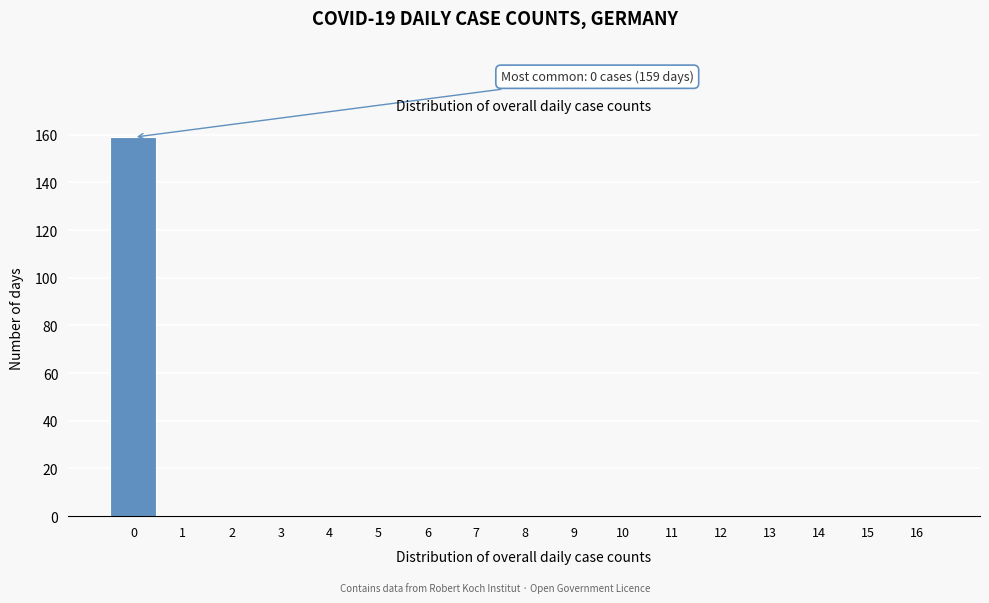

Reading left to right, extract all data points from this chart.

0=159	1=0	2=0	3=0	4=0	5=0	6=0	7=0	8=0	9=0	10=0	11=0	12=0	13=0	14=0	15=0	16=0